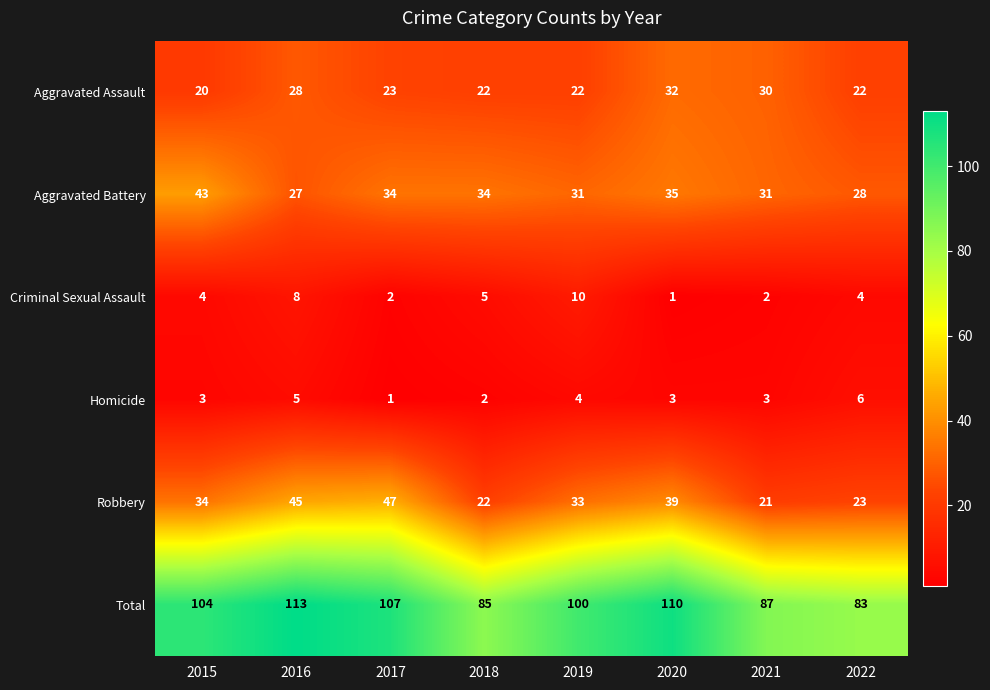

What is the difference between the second highest and minimum values in the Homicide series?

4